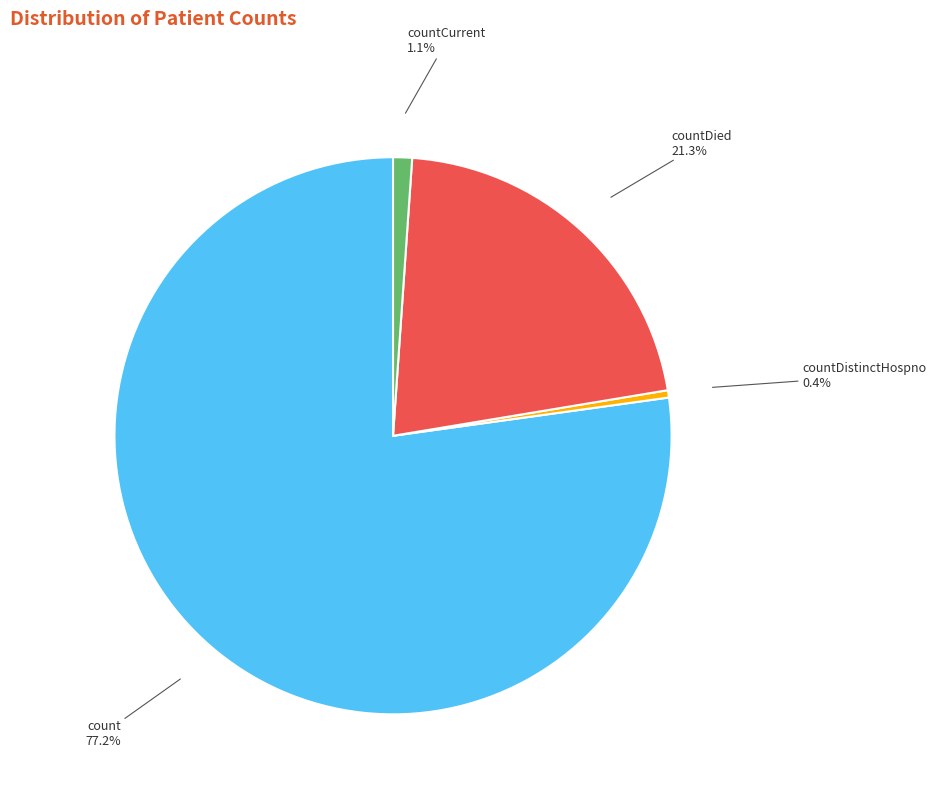

Is there a majority slice in this chart?

Yes